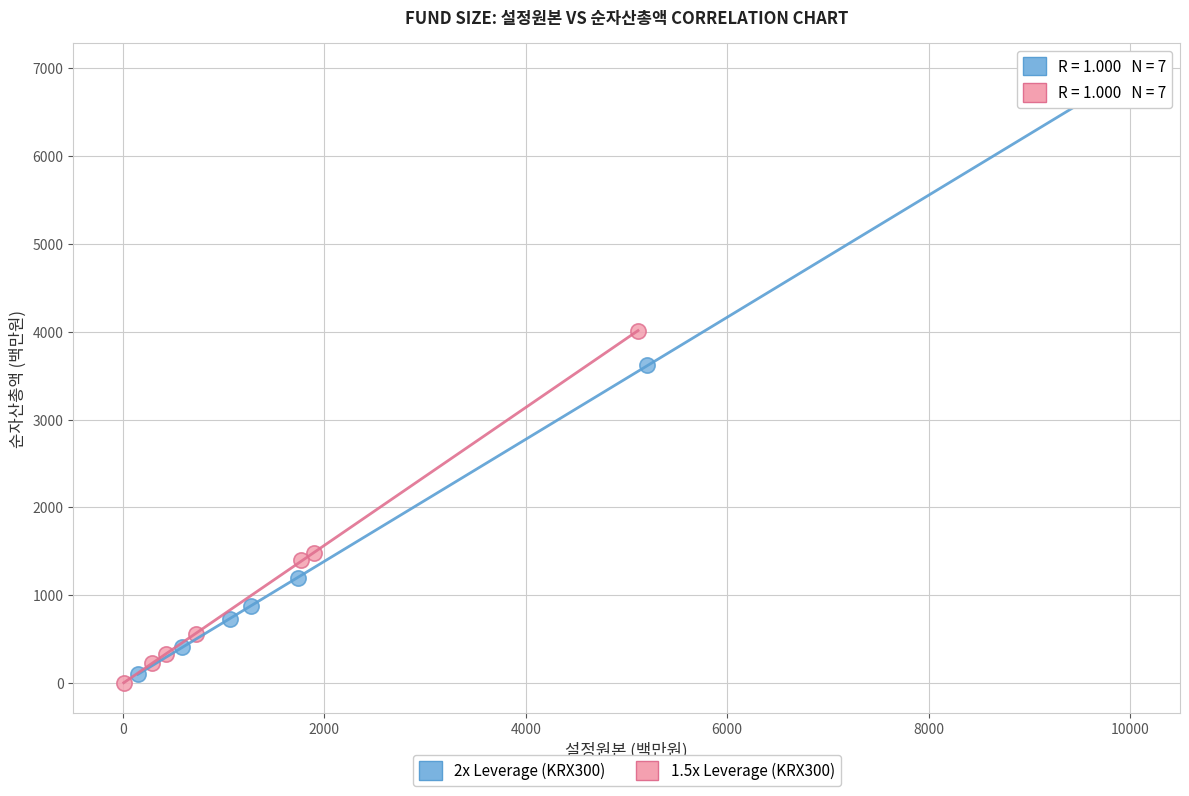

Which series has the widest spread of Y values?

2x Leverage (KRX300)